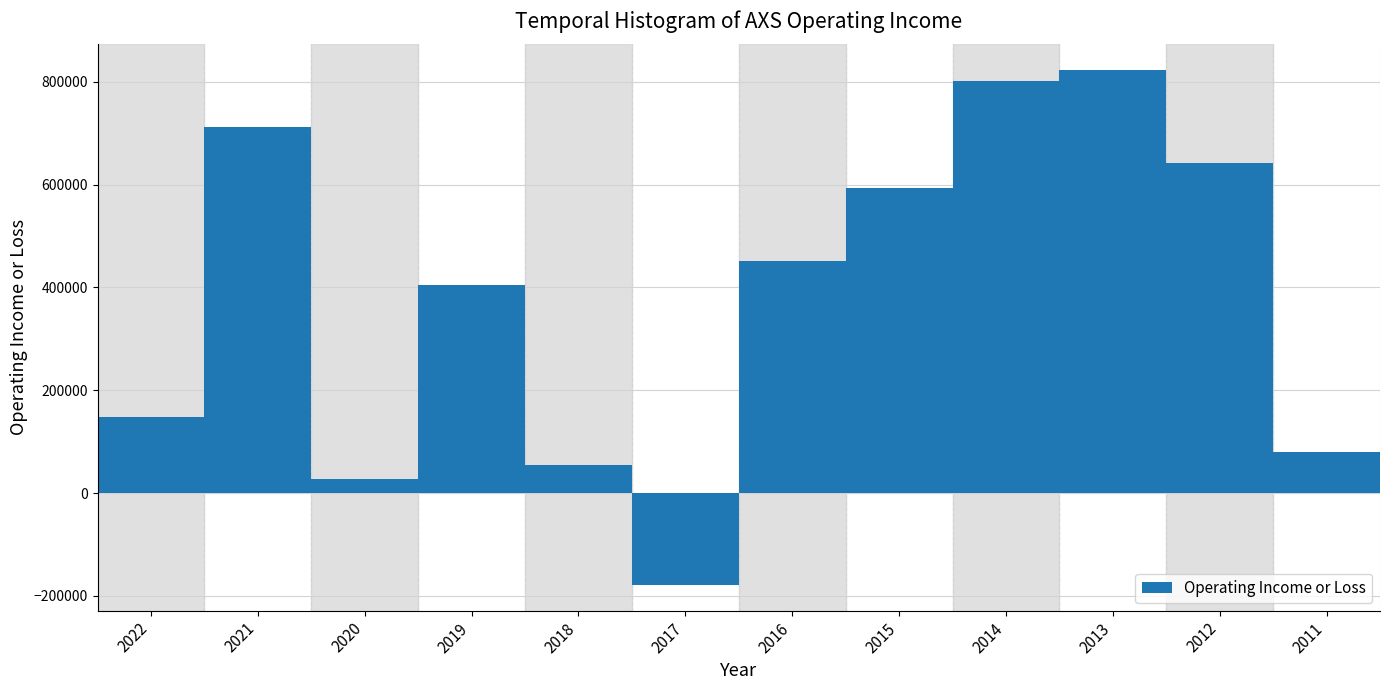

Reading left to right, extract all data points from this chart.

148300	711500	27000	404200	54300	-178600	451900	593300	800700	822600	641900	79600